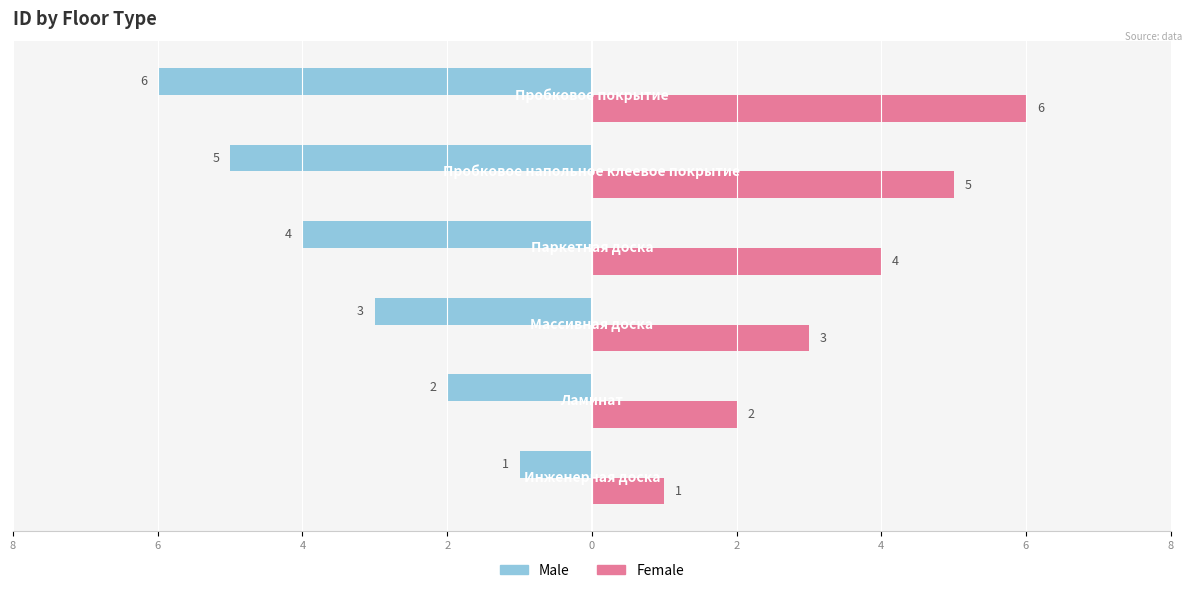

What is the value of the Female bar at the 1st from the left?

1